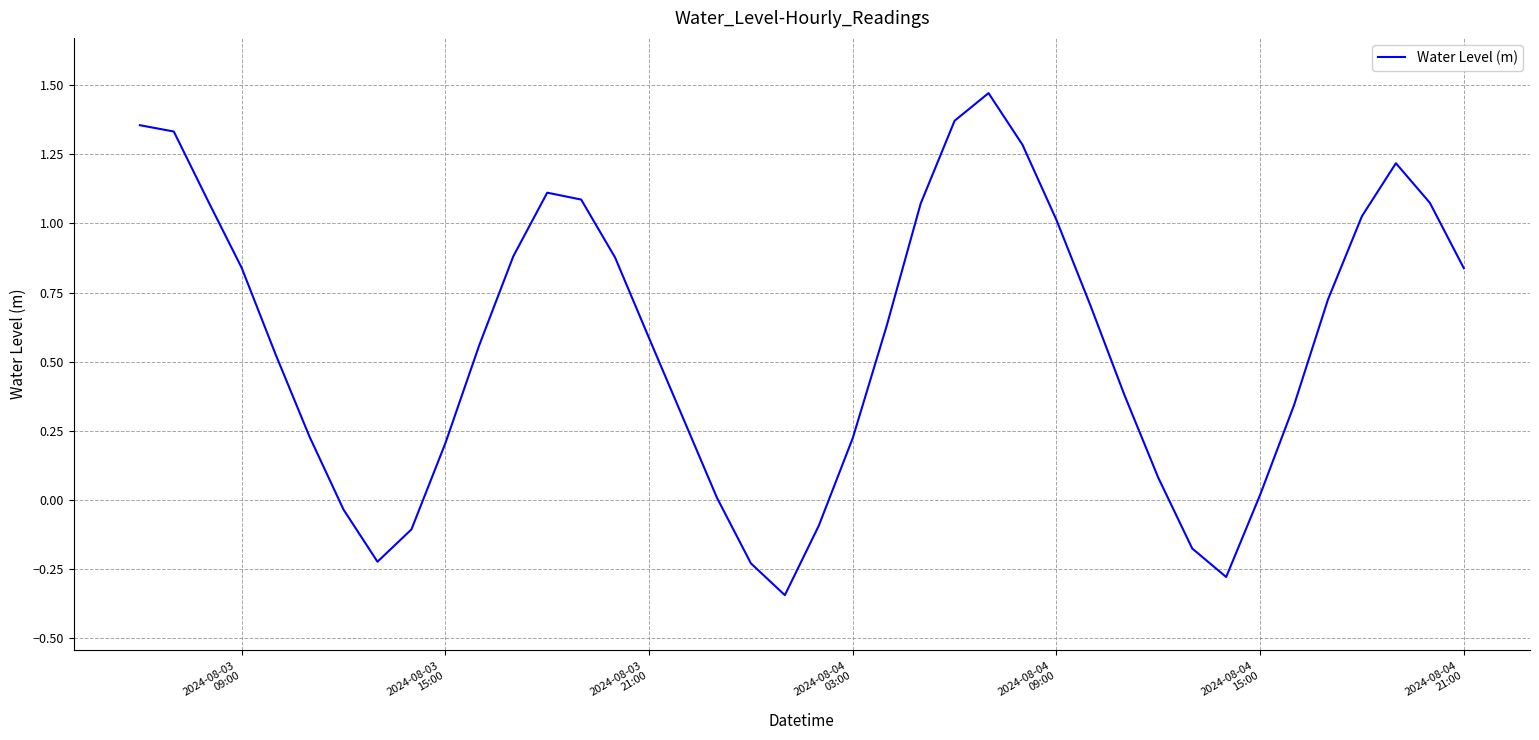

What is the difference between the maximum and minimum values?

1.8